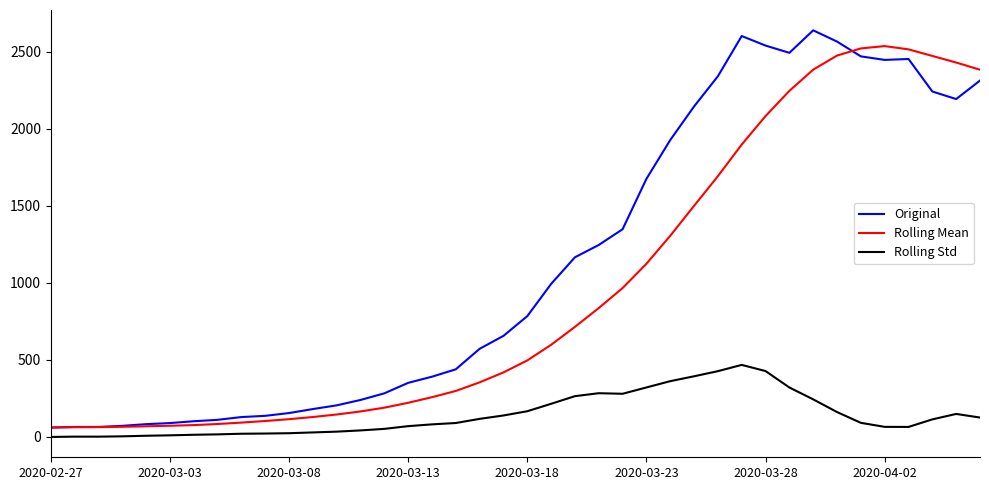

Which series has the largest range (max minus min)?

Original